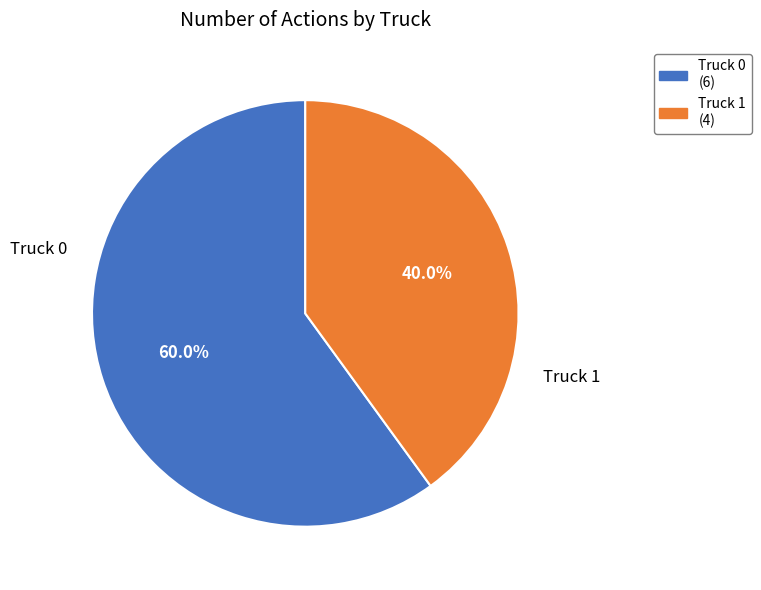

To the nearest percent, what is the difference between the largest and smallest slice percentages?

20%